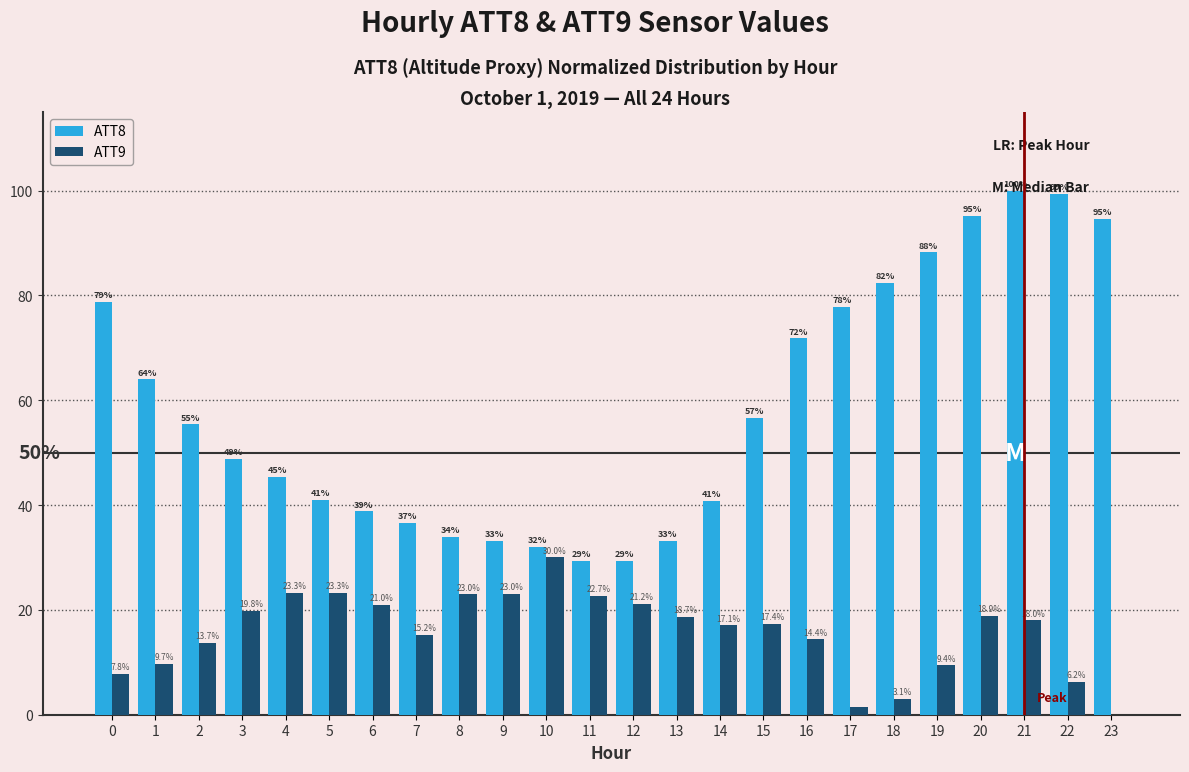

True or false: ATT8 has a value of 59.5 at 9.

False